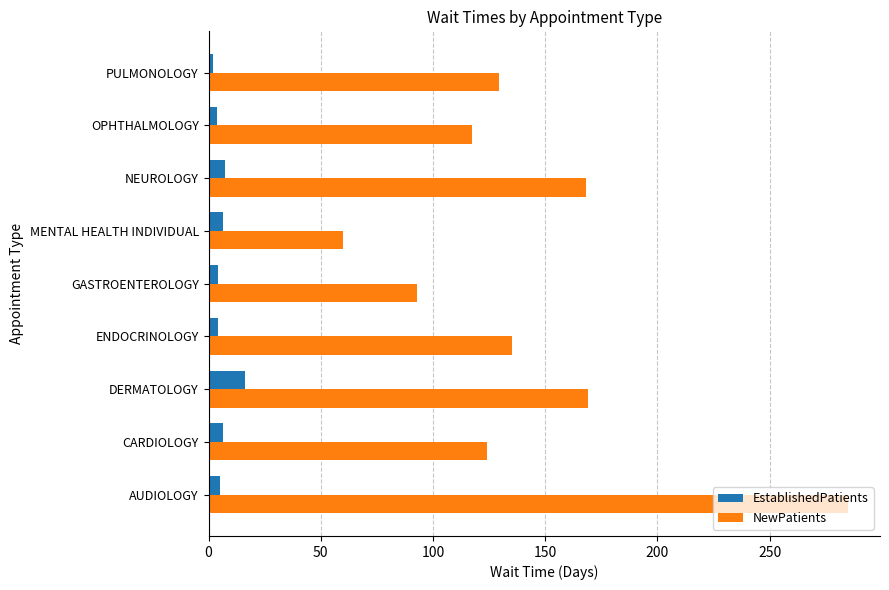

At which category is the sum across all series the highest?

AUDIOLOGY